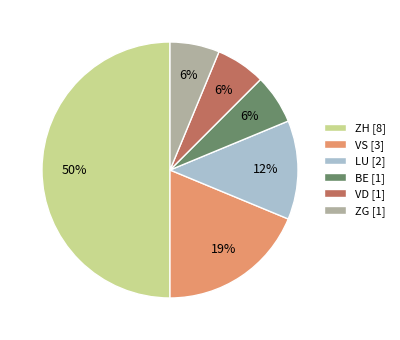

Which slice is the largest?

ZH [8]